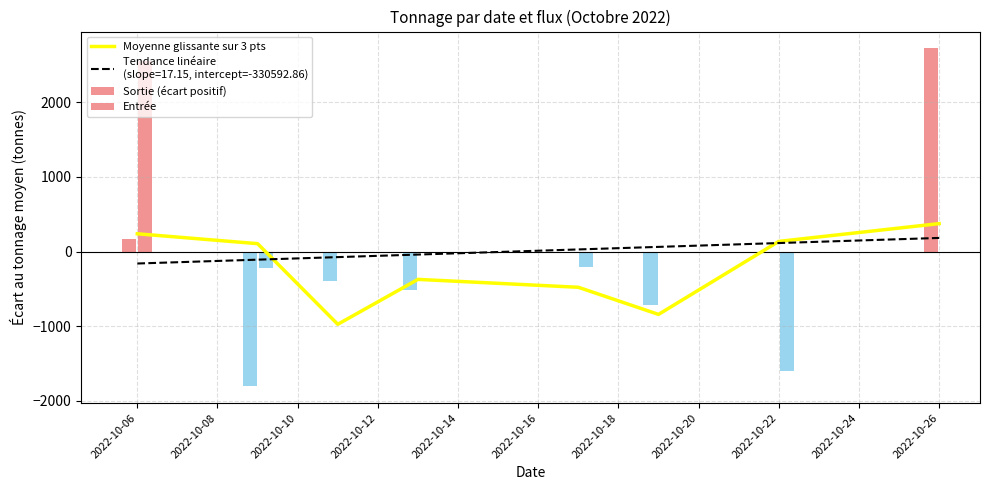

Does the chart contain stacked bars?

No